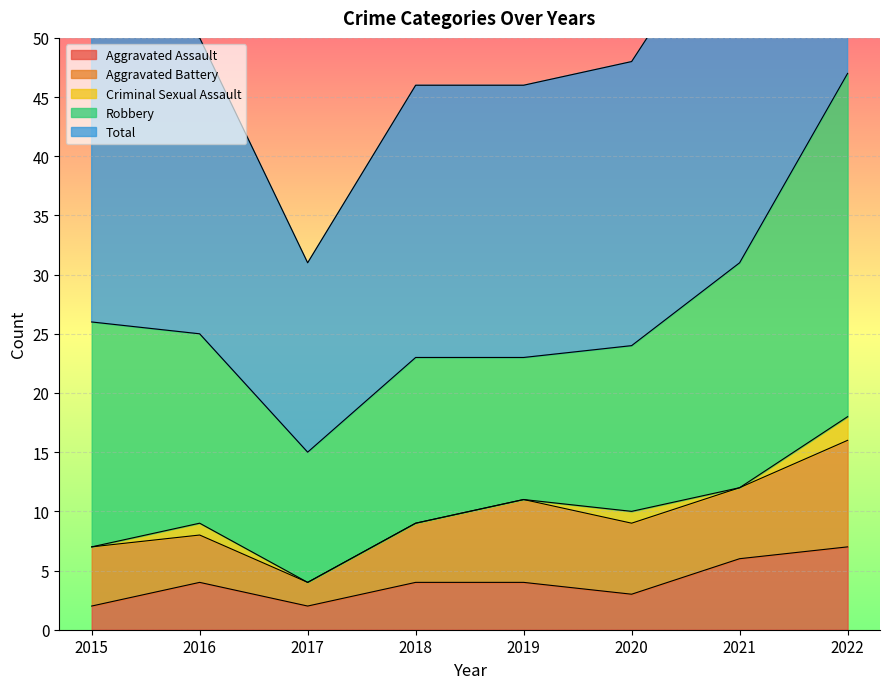

Where is Total nearest to the value 31?

2021